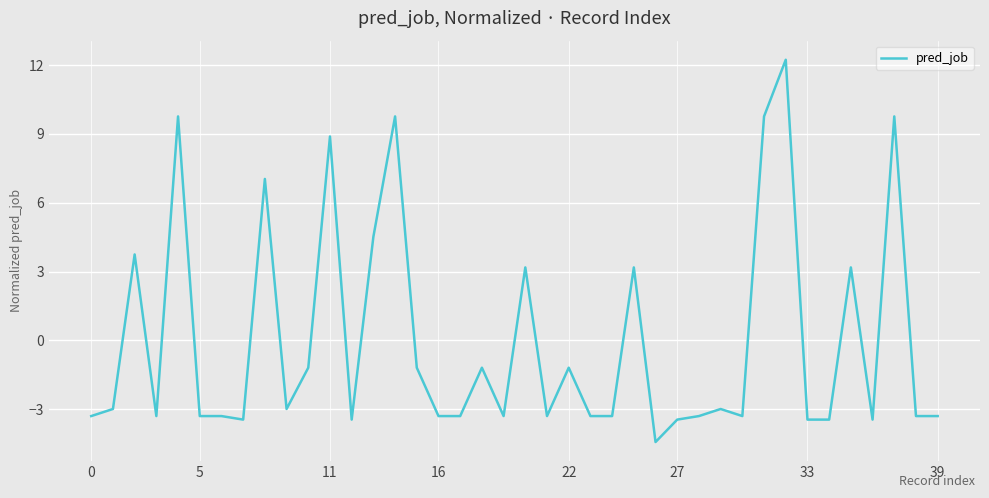

What is the greatest value displayed?

12.2